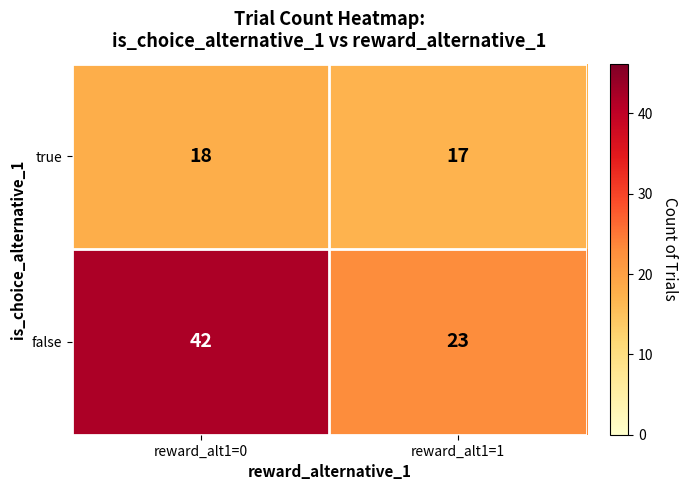

At reward_alt1=1, list the series in order from largest to smallest.

false, true